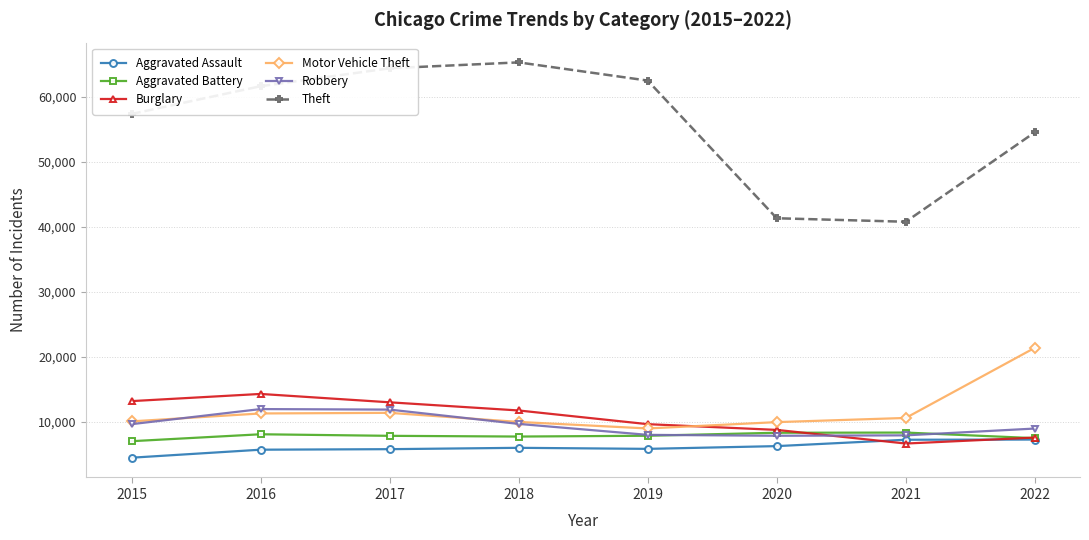

In Aggravated Battery, how many points are lower than both neighbors (excluding endpoints)?

1